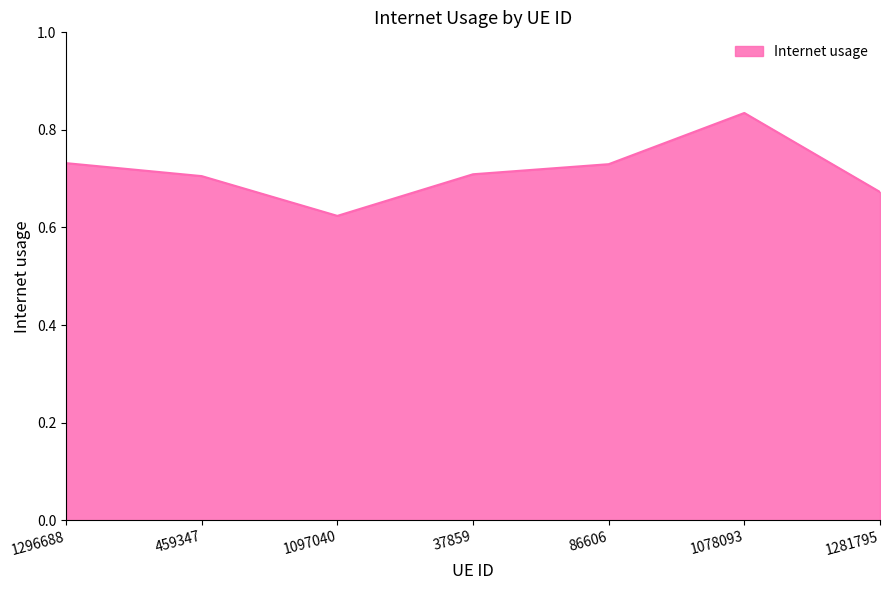

Which category has the lowest value across all series?

1097040